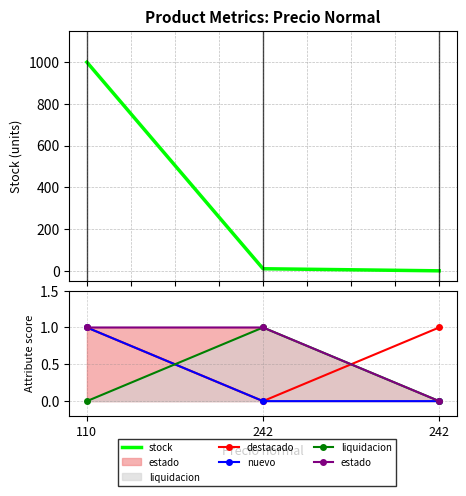

Which has a higher value, 110 or 242?

110